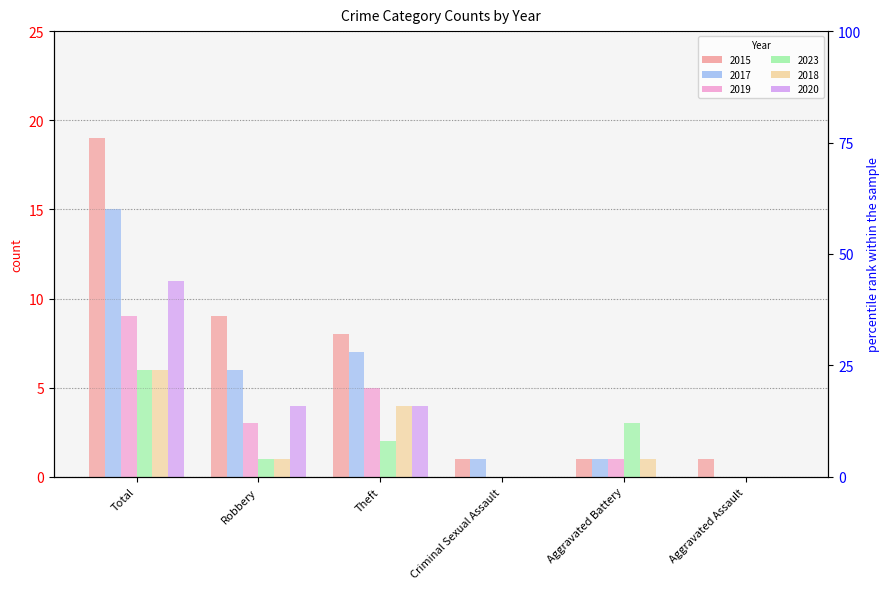

Which series changed the most between Total and Theft?

2015